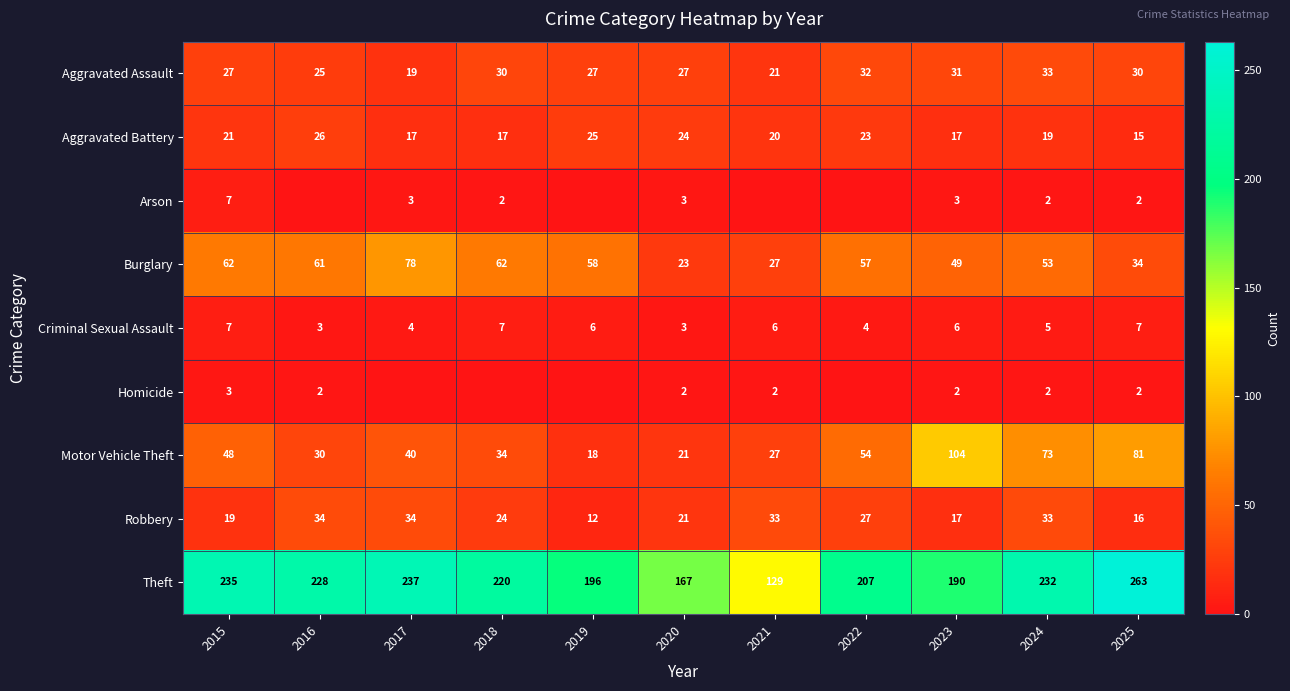

Which has a higher value, 2016 or 2019?

2019